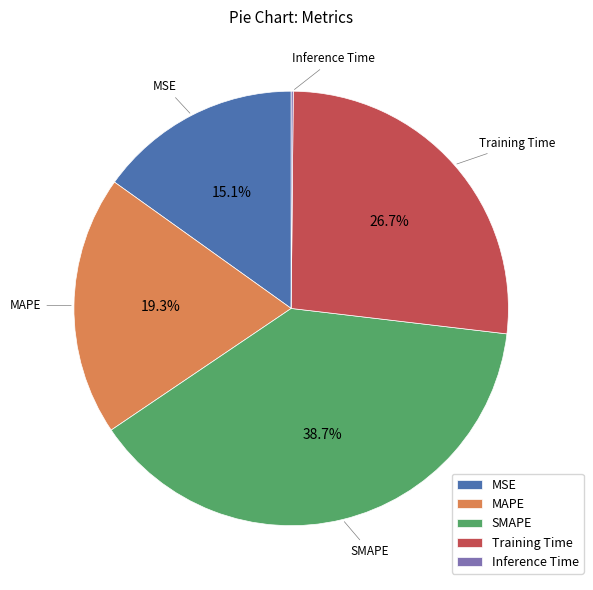

What is the ratio of the value at SMAPE to the value at Training Time?

1.4